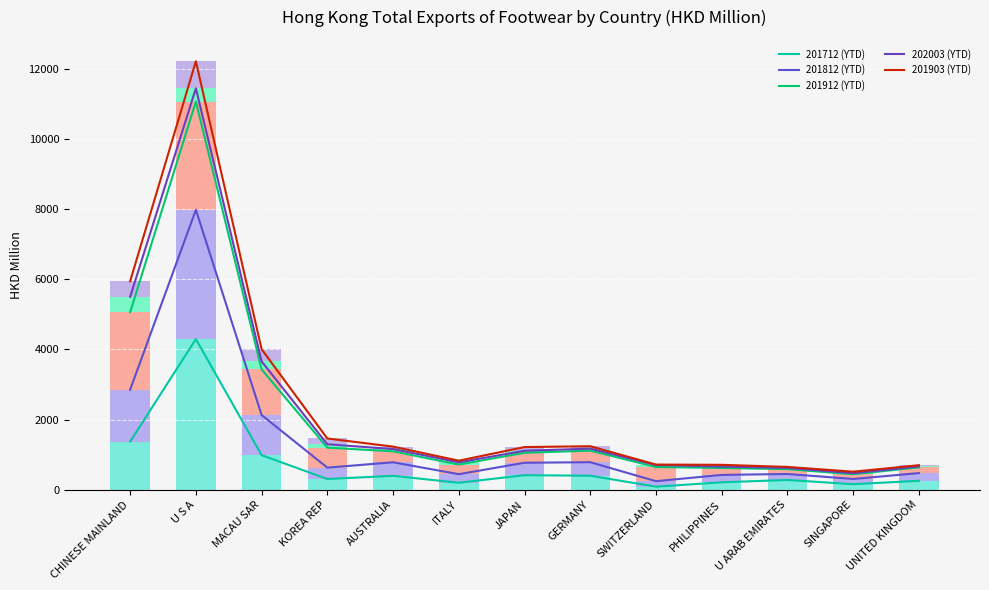

How many series are shown in this chart?

5